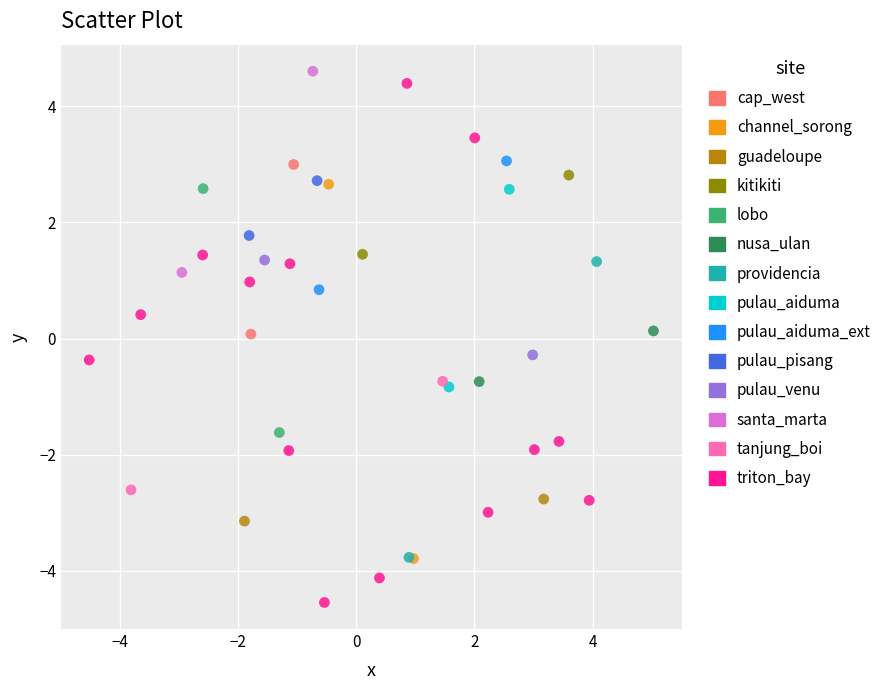

Which series has the widest spread of Y values?

triton_bay